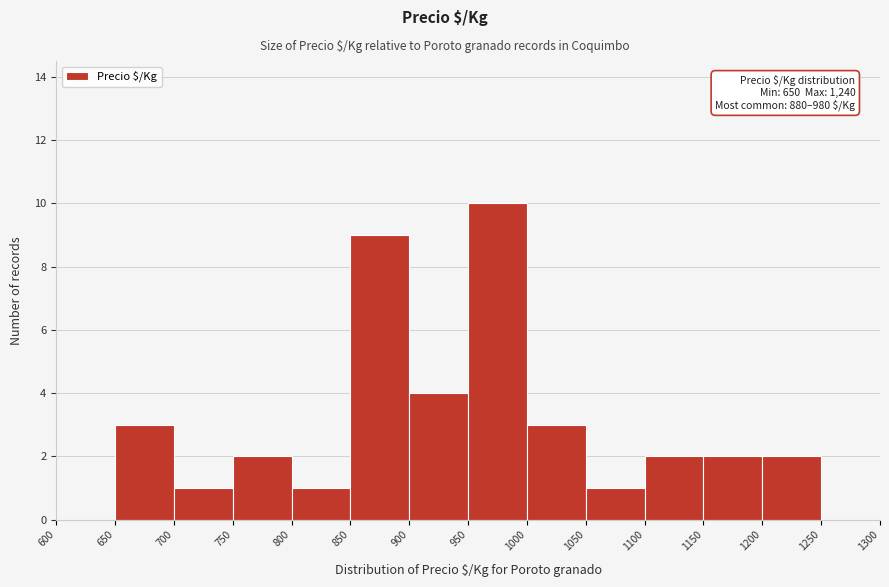

Over which range of the x-axis is the bar tallest?

950 to 1000